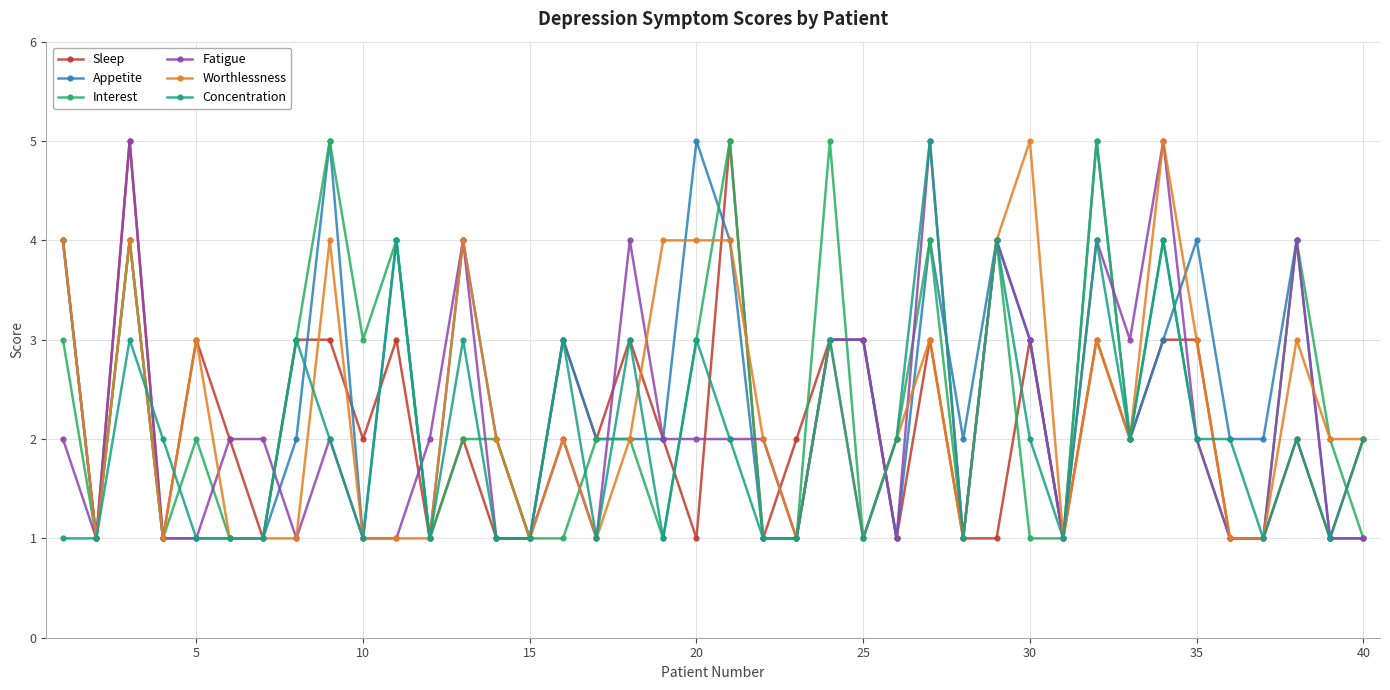

What is the difference between the maximum and minimum values in the Fatigue series?

4